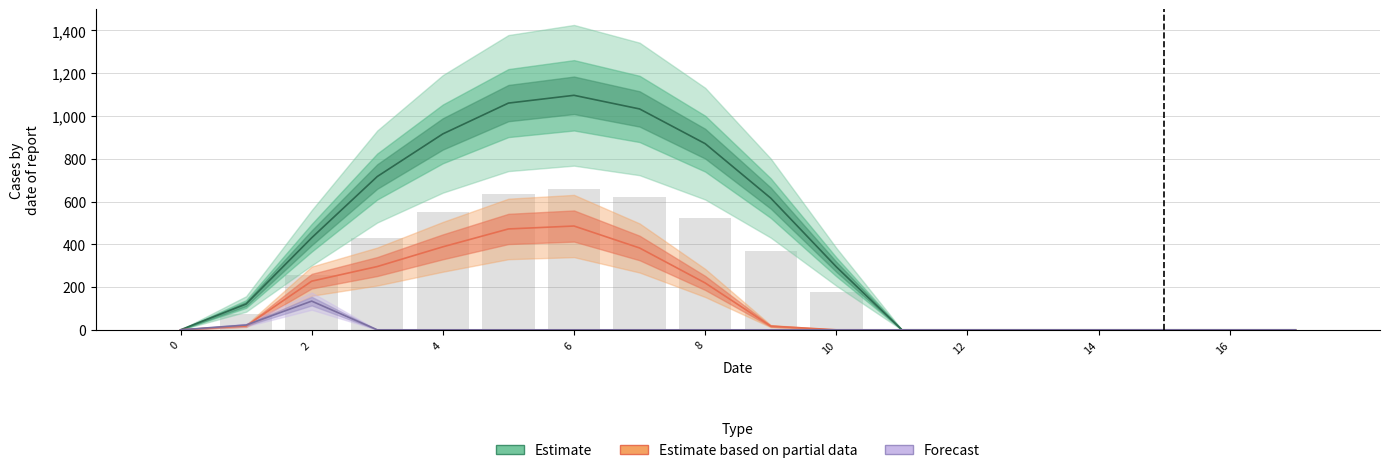

Are the bars horizontal?

No